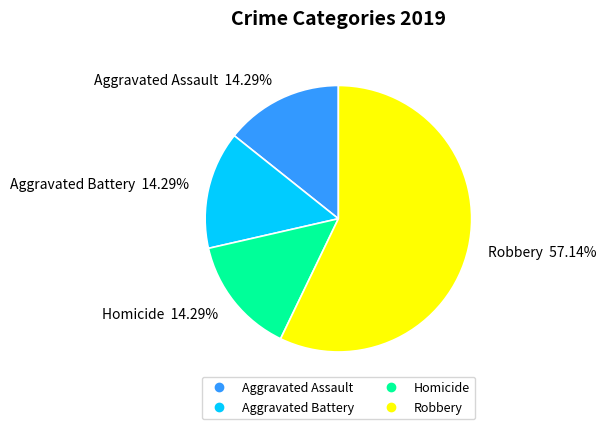

Is there any slice that represents more than half of the pie?

Yes